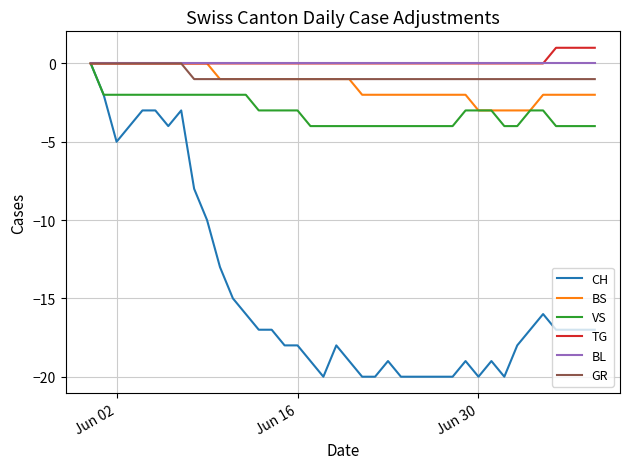

Is this an area chart (filled region under the line)?

No